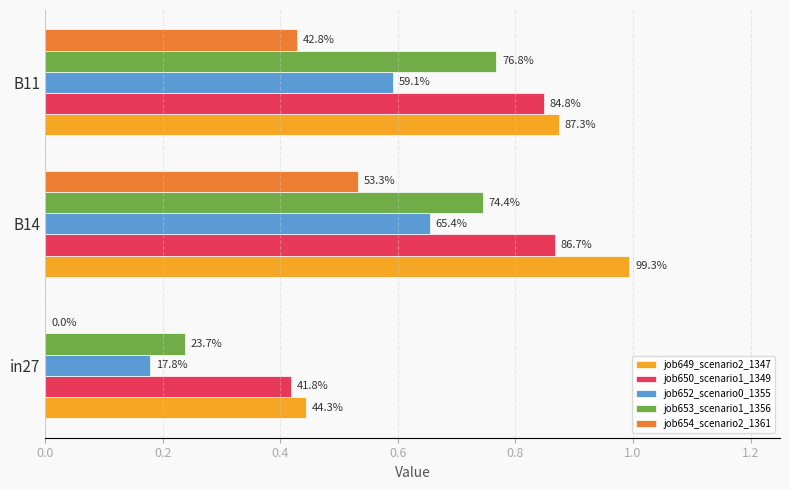

What is the value of the job650_scenario1_1349 bar at the 1st from the left?

0.4